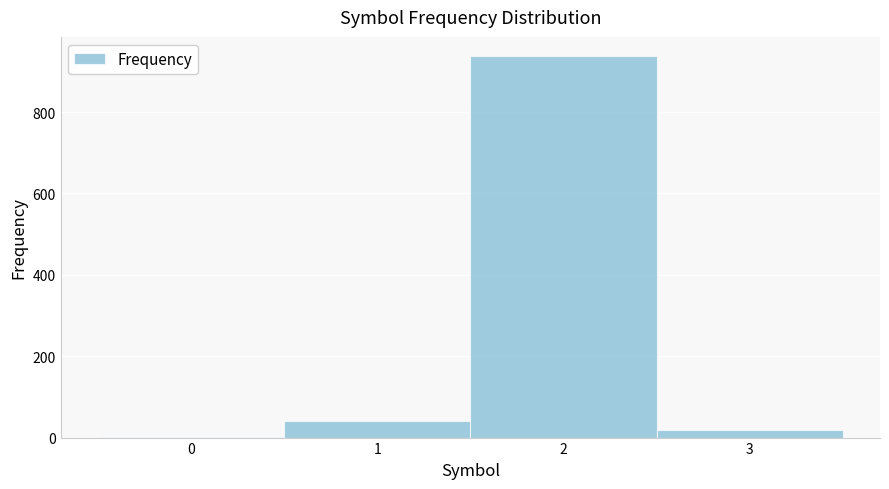

Over which range of the x-axis is the bar tallest?

1.5 to 2.5